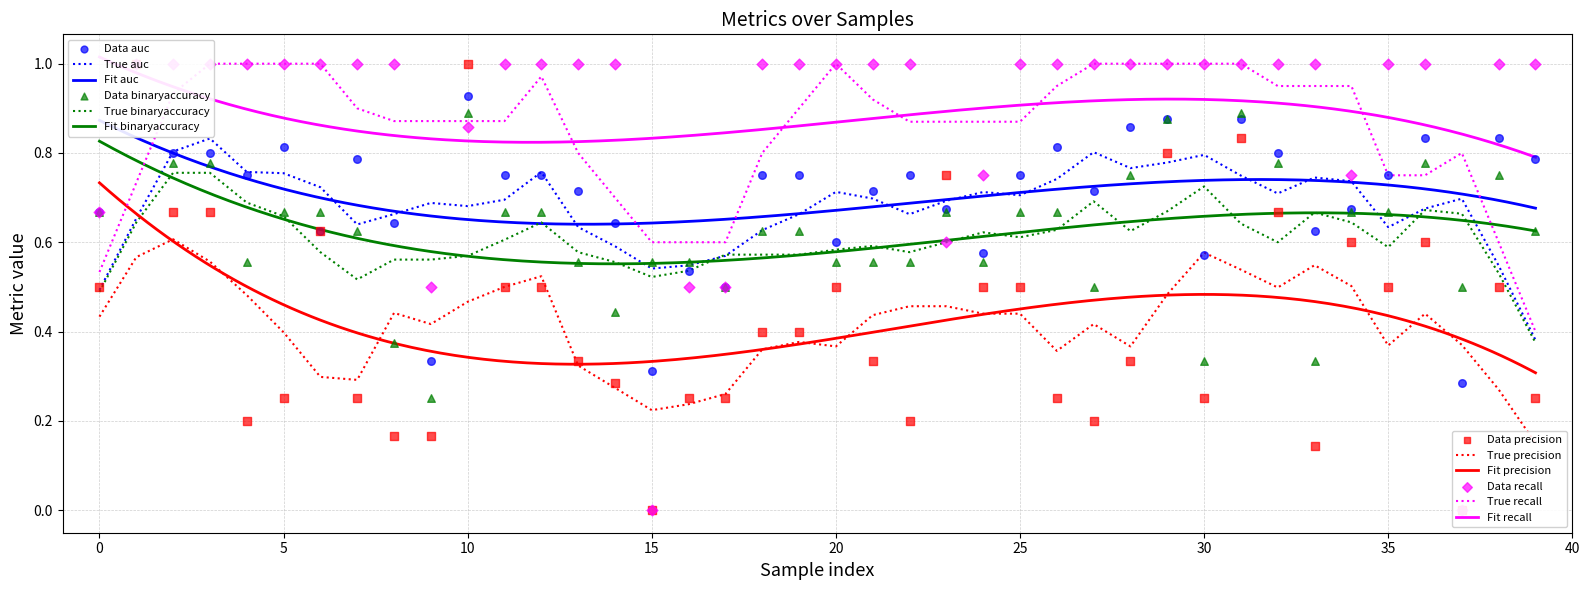

Which series has the largest Y range (max minus min)?

precision